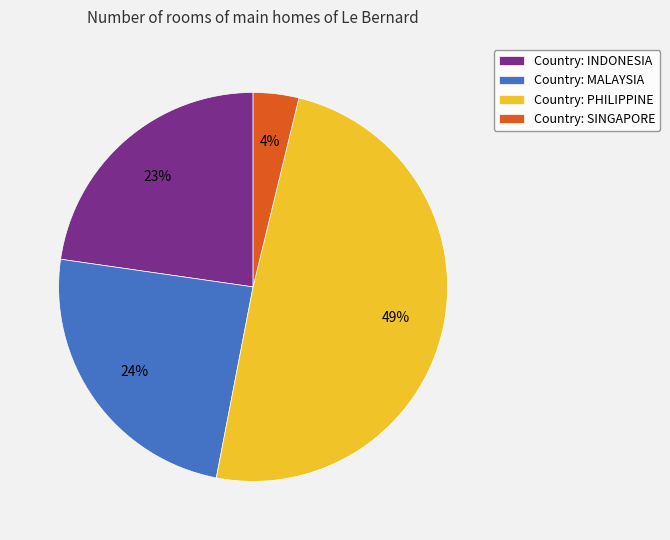

To the nearest percent, what is the combined percentage of Country: MALAYSIA and Country: PHILIPPINE?

73%